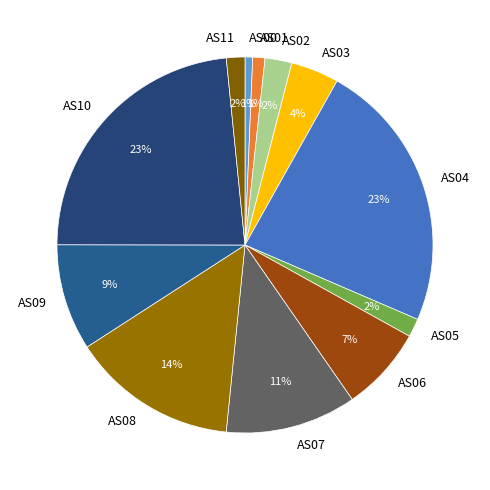

Between AS02 and AS10, which is larger?

AS10